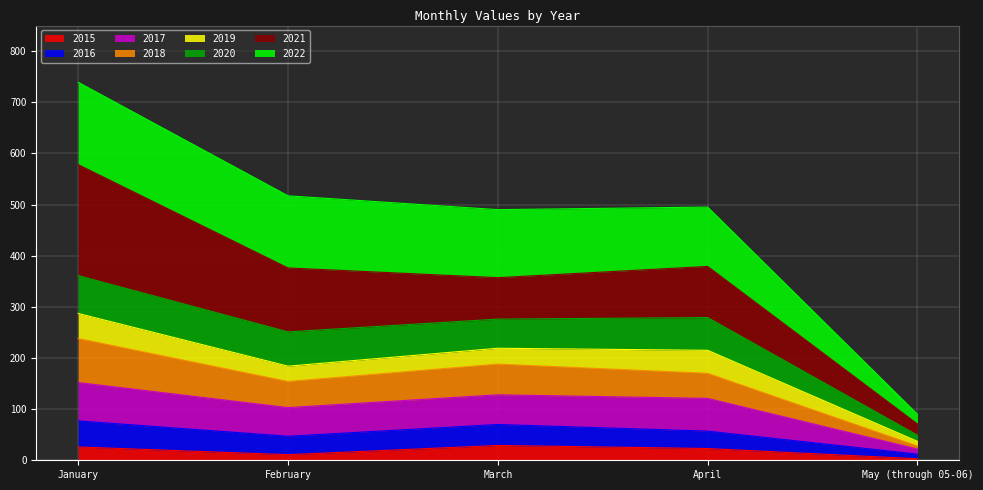

What is the value of the 2015 point at the 1st from the left?

26